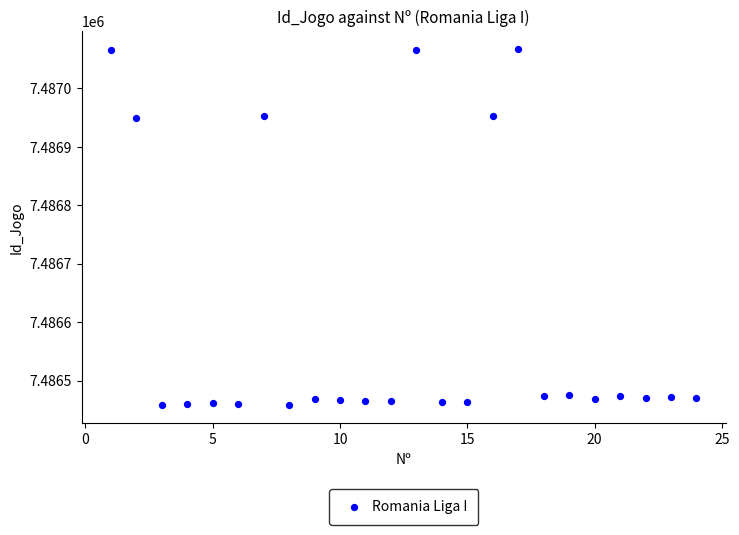

What is the range of X values (max minus min)?

23